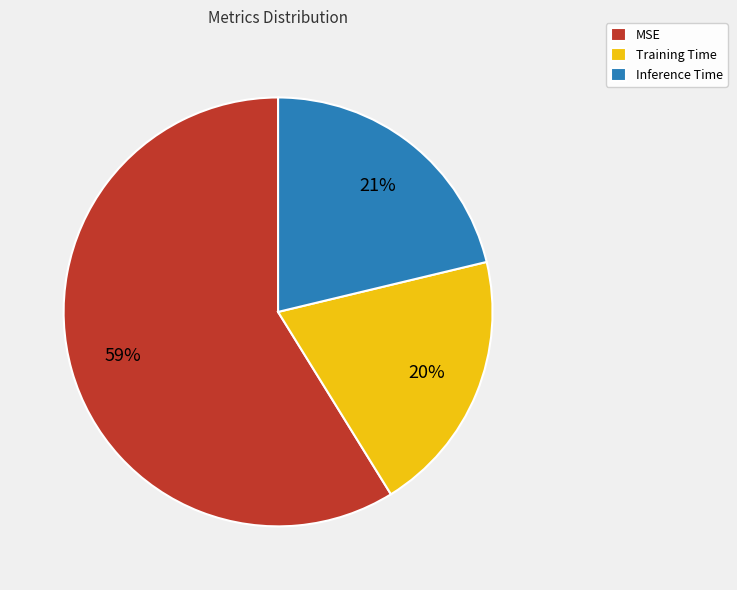

Combined, do Inference Time and Training Time account for over 50%?

No